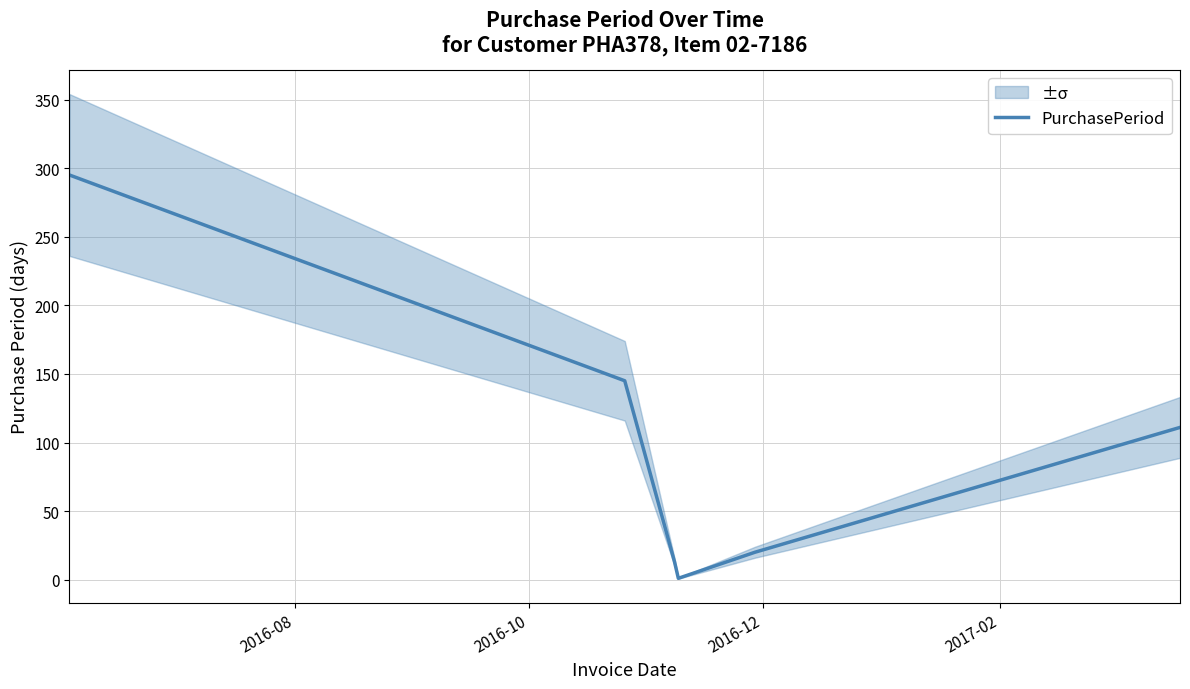

How many data points are less than 111?

3